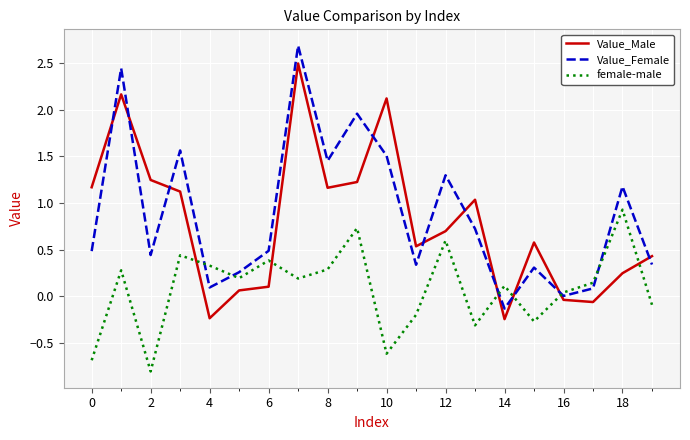

What is the sum of all female-male values?

1.7